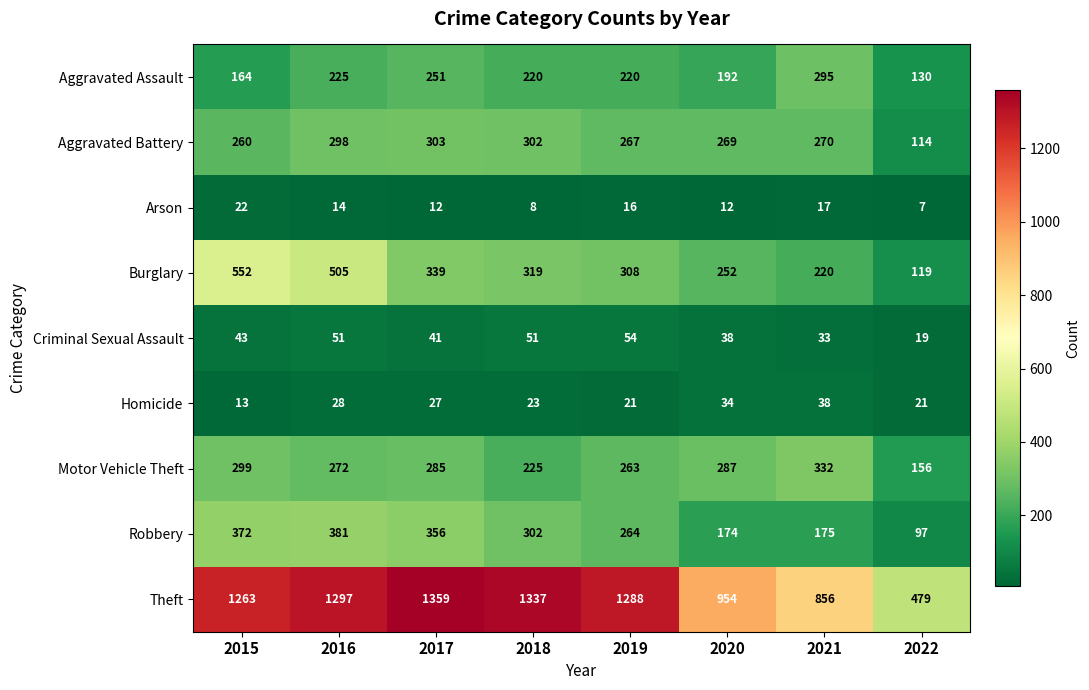

What is the average value of the Homicide series?

26